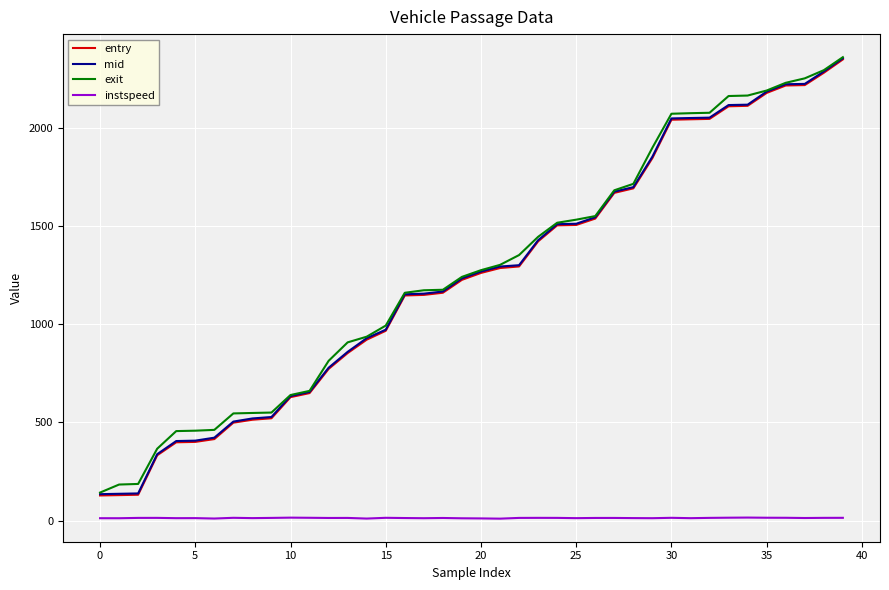

What is the minimum value for exit?

142.4